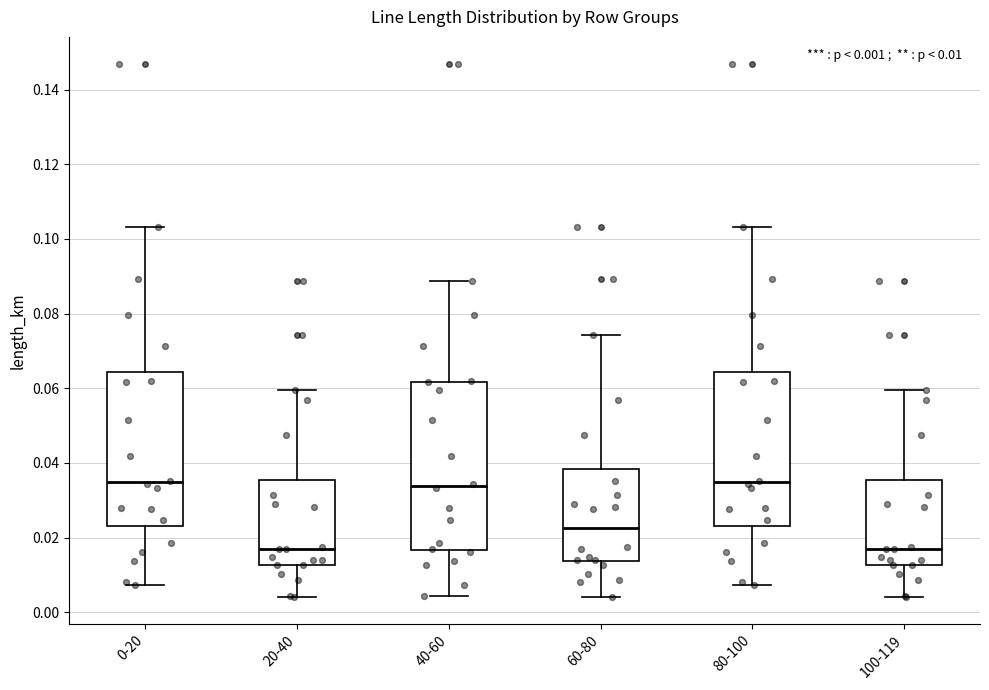

Which box is the tallest, from its lower edge to its upper edge?

40-60